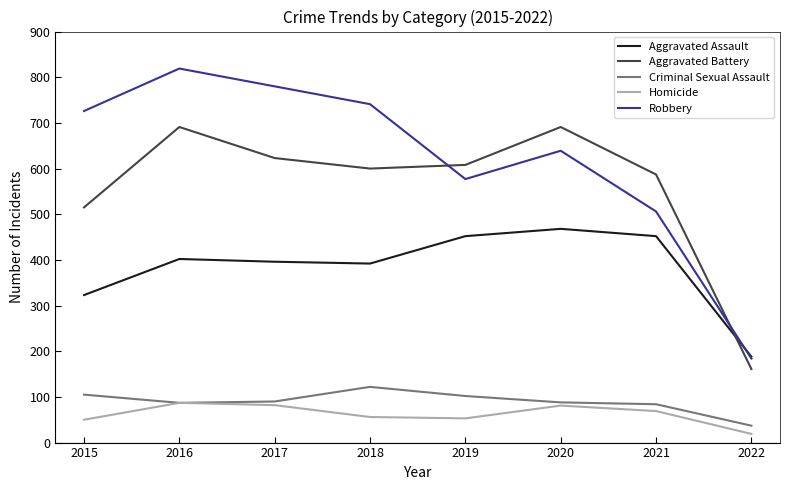

True or false: Robbery has more than 1 interior local peaks.

True